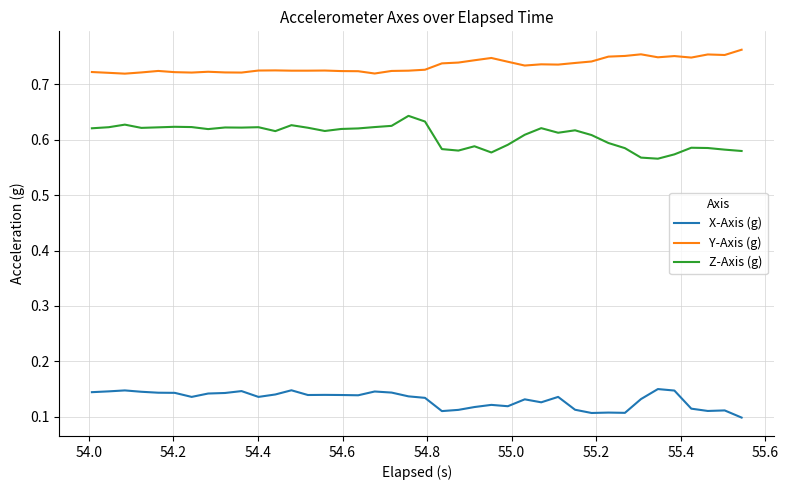

List the series in order of their overall mean, lowest first.

X-Axis (g), Z-Axis (g), Y-Axis (g)